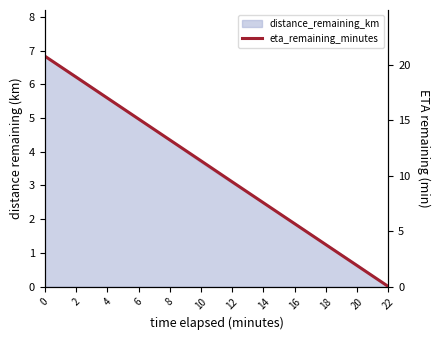

Reading right to left, what are all the values shown in this chart?

0.0	1.9	3.8	5.7	7.6	9.4	11.3	13.2	15.1	17.0	18.9	20.8